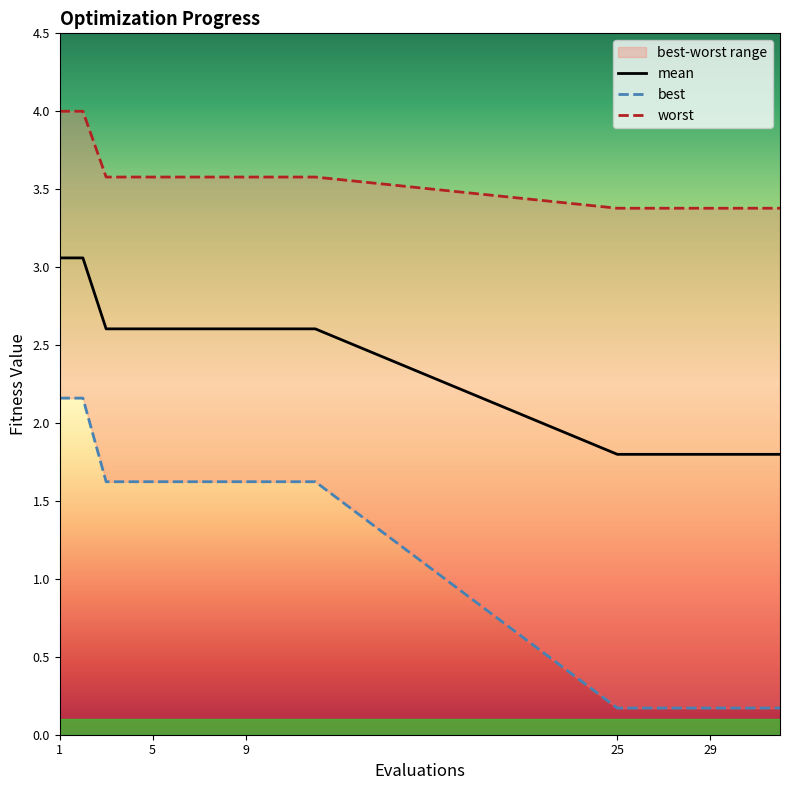

What is the difference between the highest and lowest values at 28?

3.2